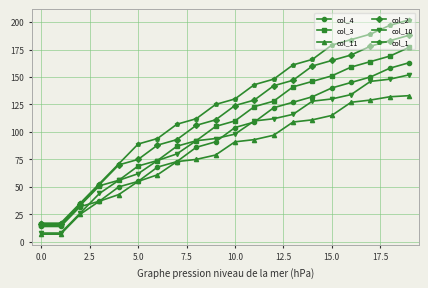

Which series has the largest total across all categories?

col_1